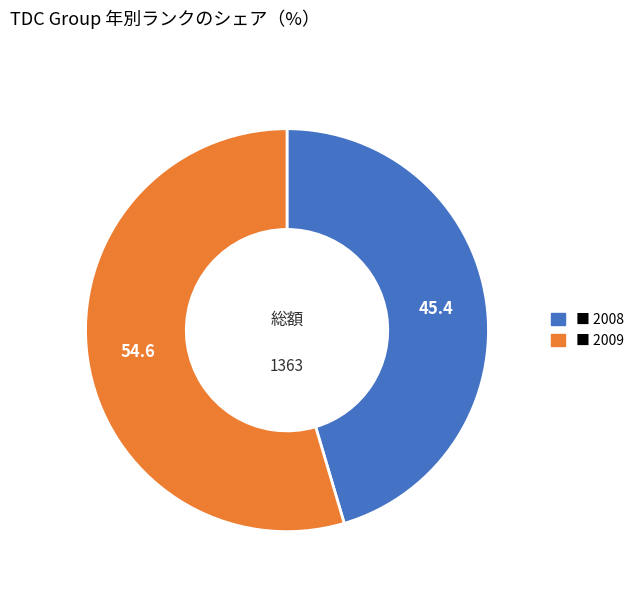

Does any single category account for the majority?

Yes